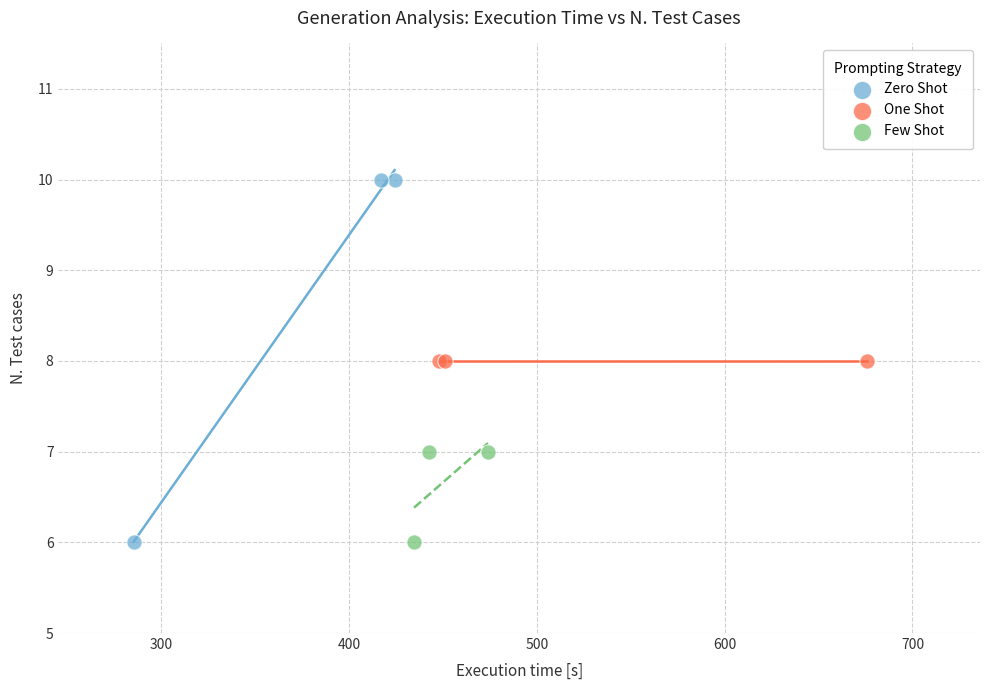

Which series contains the highest Y value?

Zero Shot